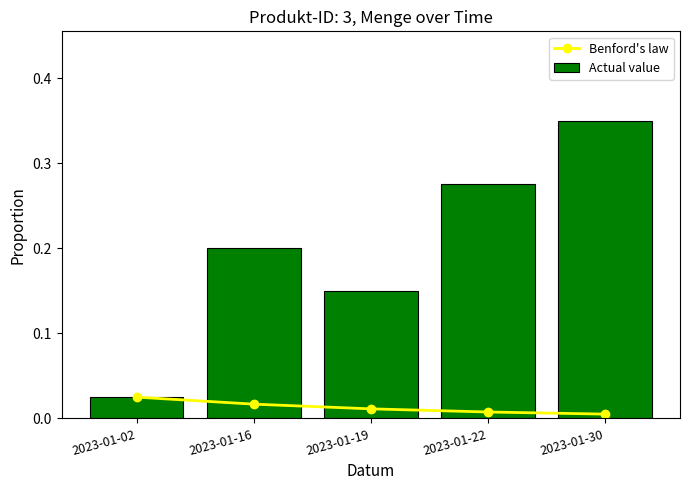

Reading left to right, what are all the values shown in this chart?

Benford's law: 0.0	0.0	0.0	0.0	0.0
Actual value: 0.0	0.2	0.1	0.3	0.3